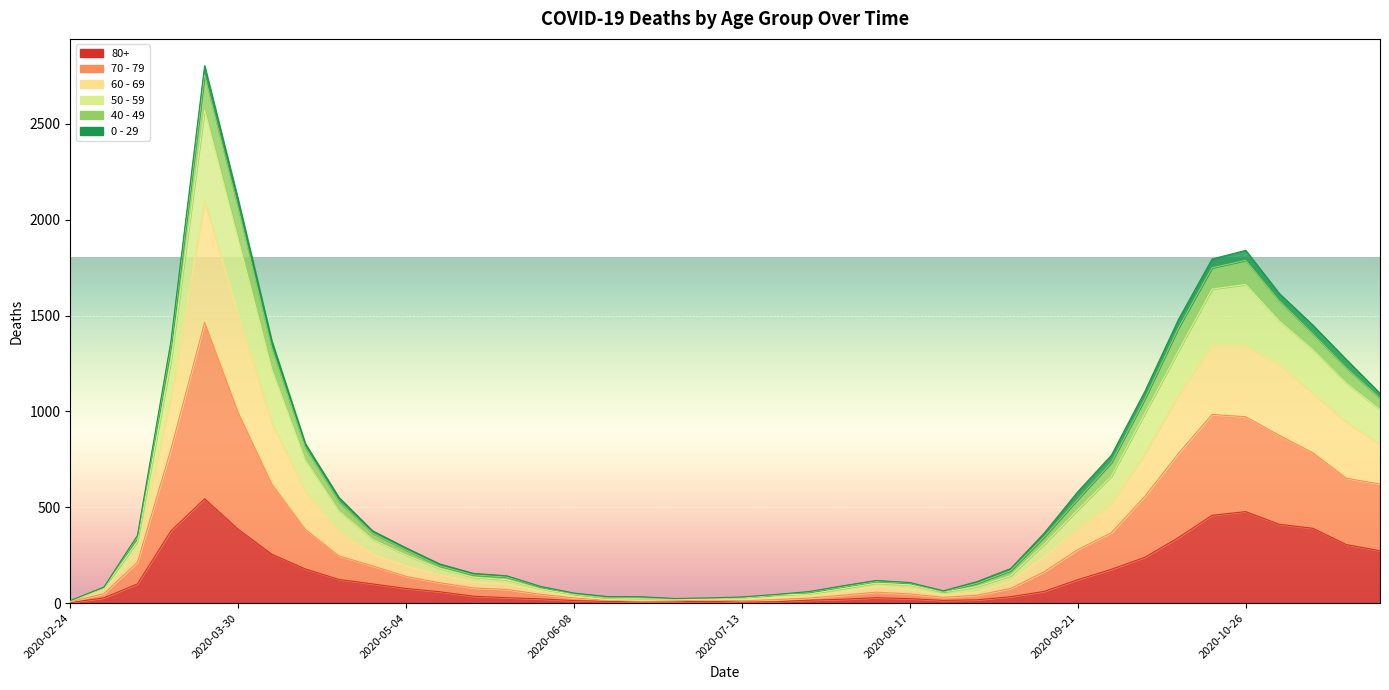

What is the value of the 80+ point at the 3rd from the left?

100